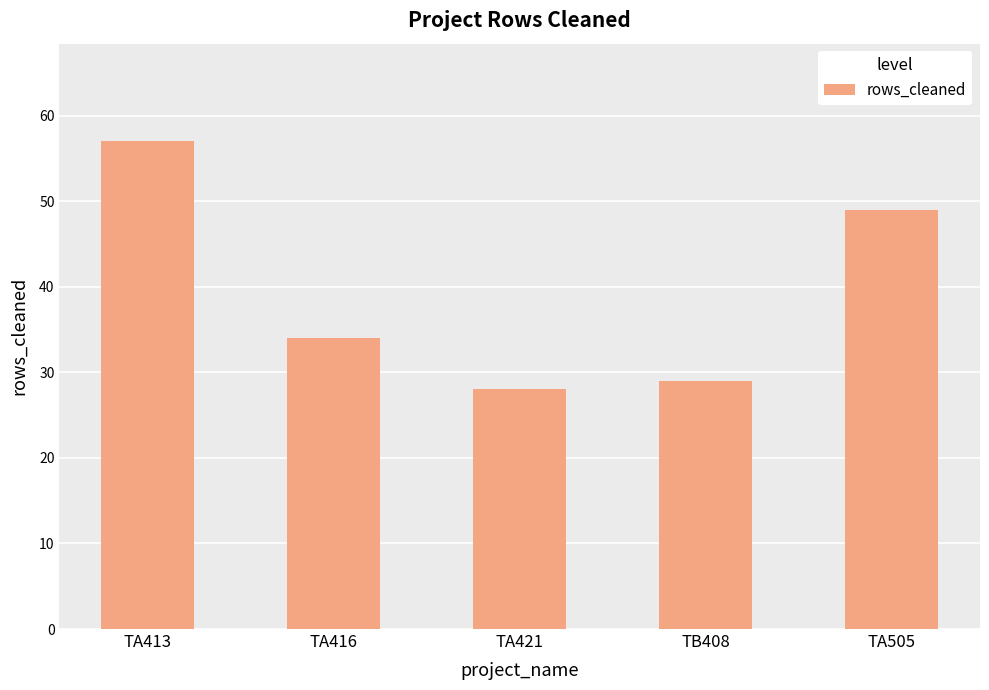

Rank the categories by value from lowest to highest.

TA421, TB408, TA416, TA505, TA413